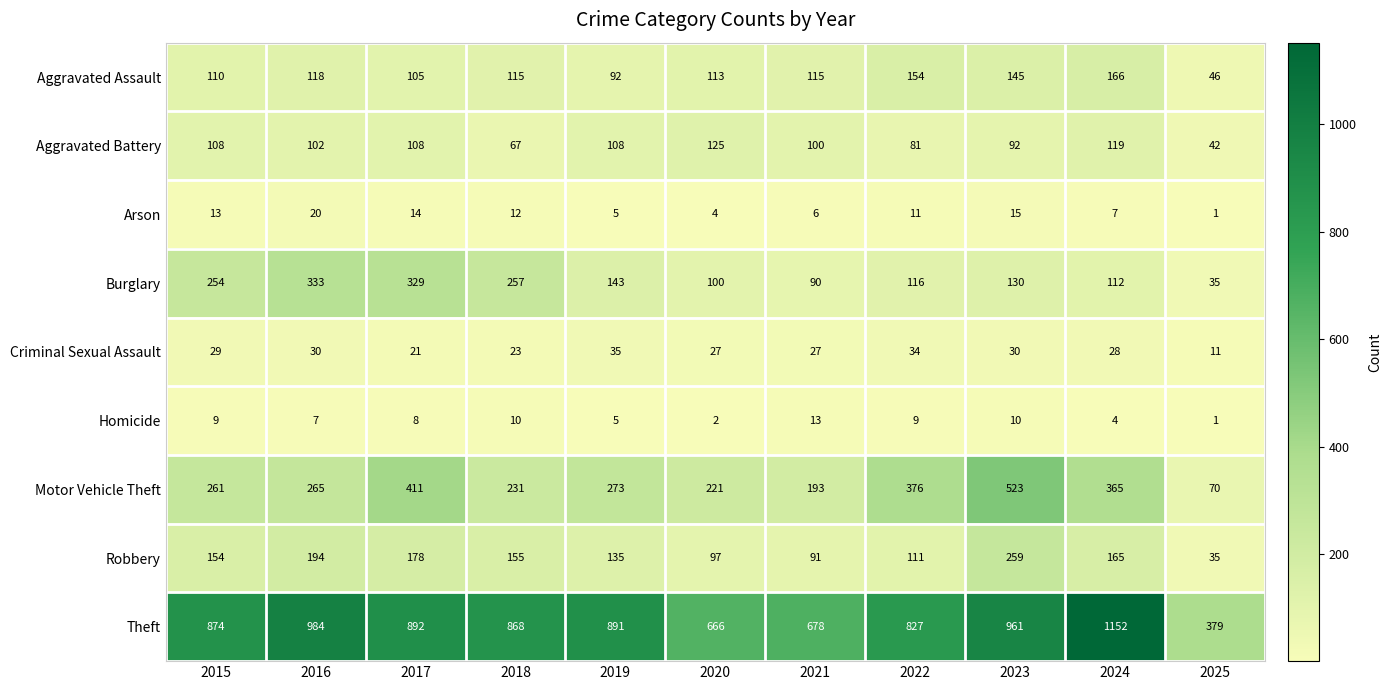

At which label does Criminal Sexual Assault first exceed 28?

2015